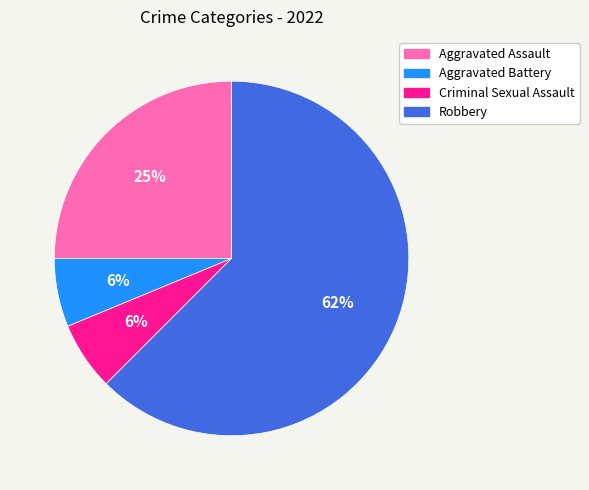

Do Robbery and Criminal Sexual Assault together represent more than half of the pie?

Yes